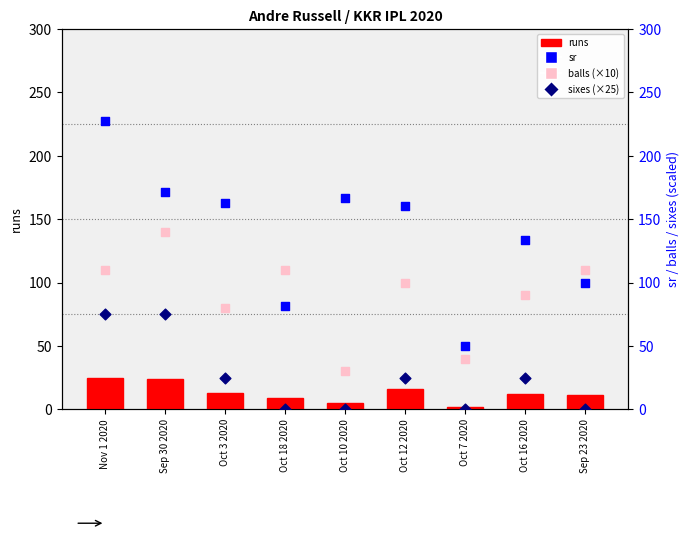

Is the value of sr at Oct 7 2020 greater than the value of runs at Oct 7 2020?

Yes